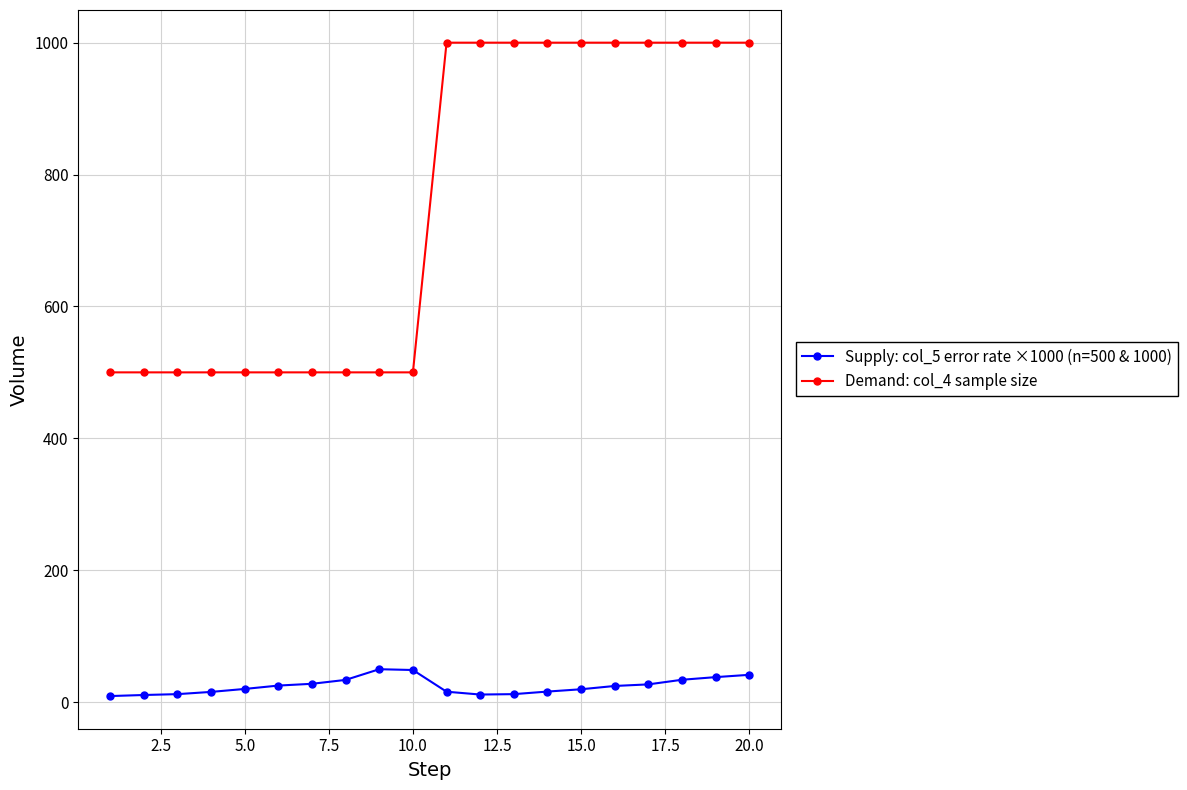

What are all the series names shown in the legend?

Supply: col_5 error rate ×1000 (n=500 & 1000), Demand: col_4 sample size